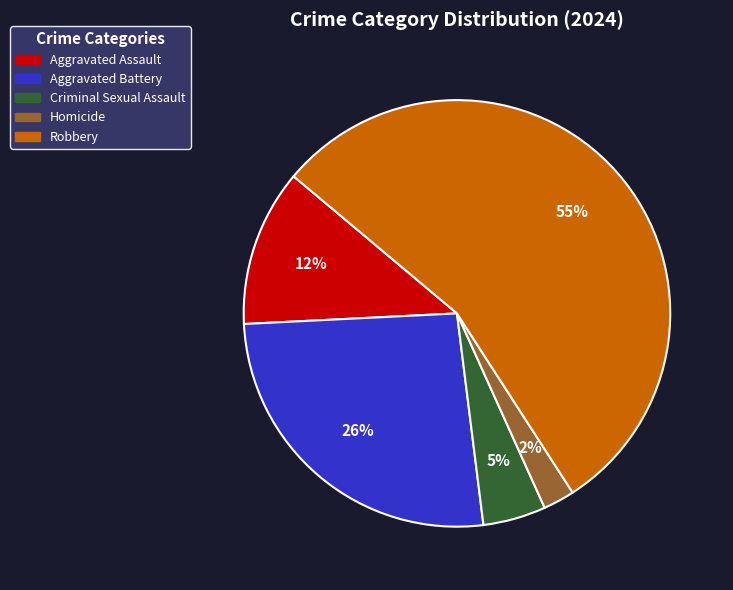

To the nearest percent, what is the combined percentage of Robbery and Aggravated Assault?

67%